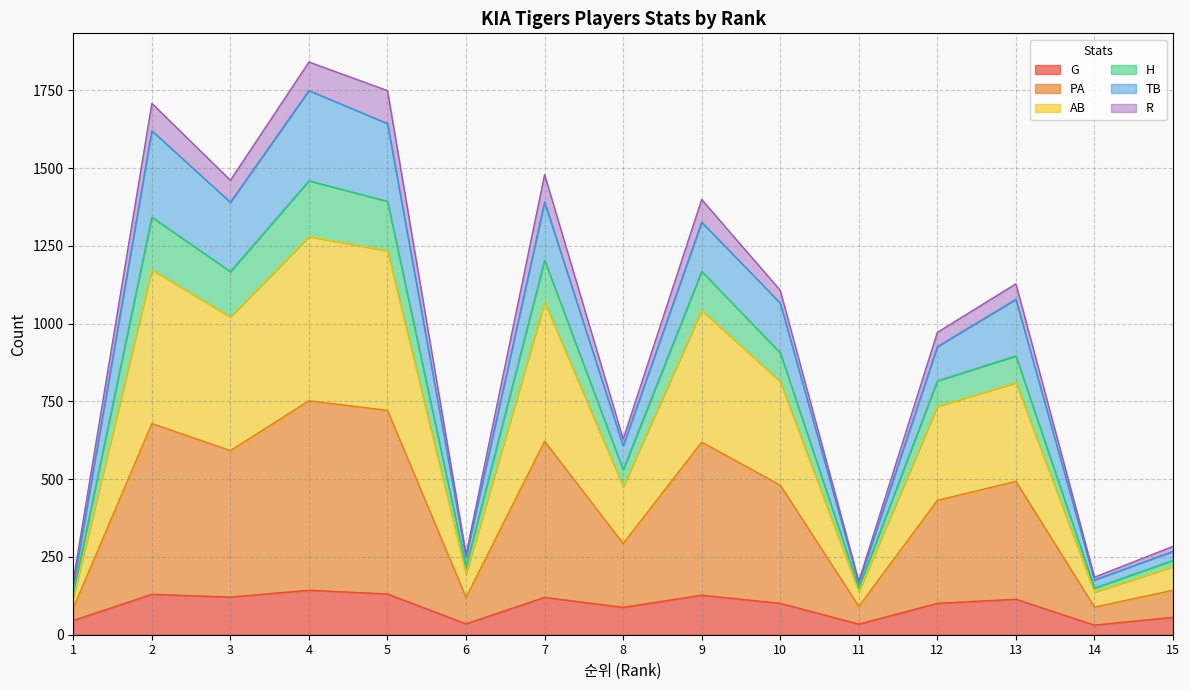

How many interior local peaks does the H series have?

5